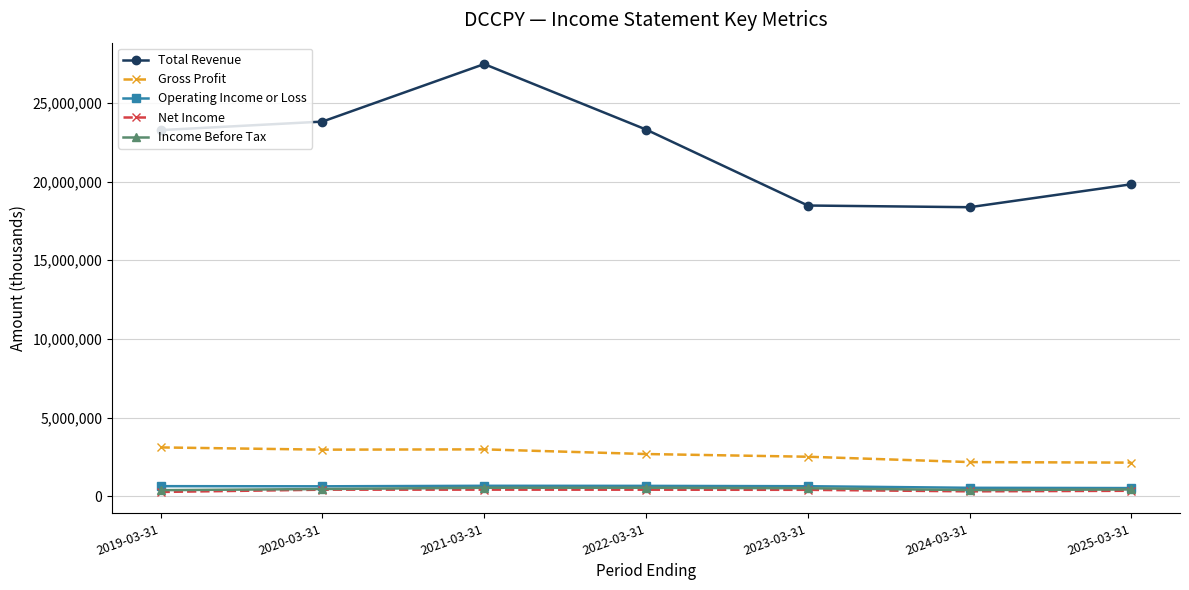

What is the average value of the Income Before Tax series?

459857